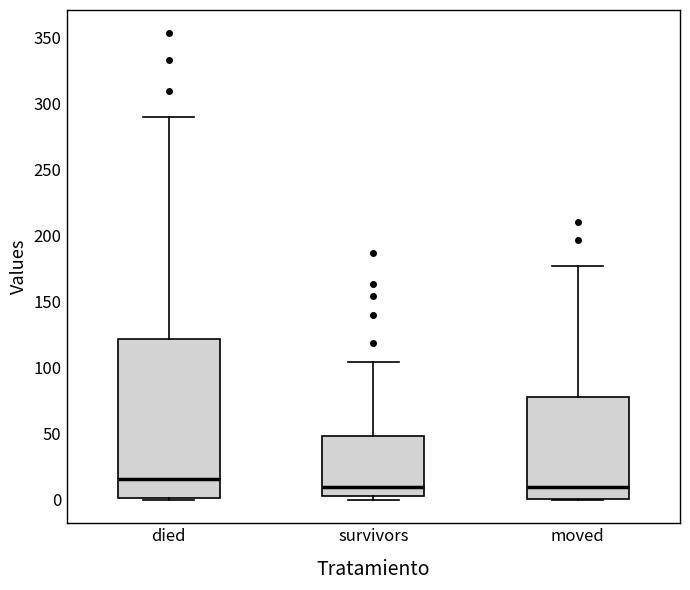

Reading left to right, read every box against the y-axis: the position of its median line, the range the box covers, and the ends of its whiskers. The values are not printed on the chart, so give them approximately, as read against the axis.

died: median 15, box 0 to 120, whiskers 0 to 290
survivors: median 10, box 5 to 50, whiskers 0 to 105
moved: median 10, box 0 to 80, whiskers 0 to 175